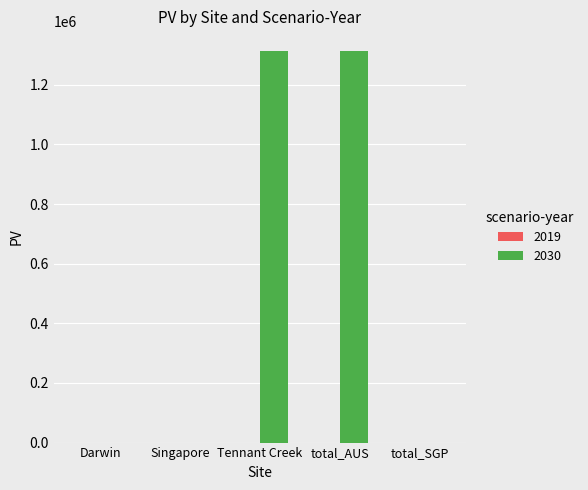

Reading left to right, what are all the values shown in this chart?

Darwin=0.0	Singapore=0.0	Tennant Creek=1313419.2	total_AUS=1313419.2	total_SGP=0.0